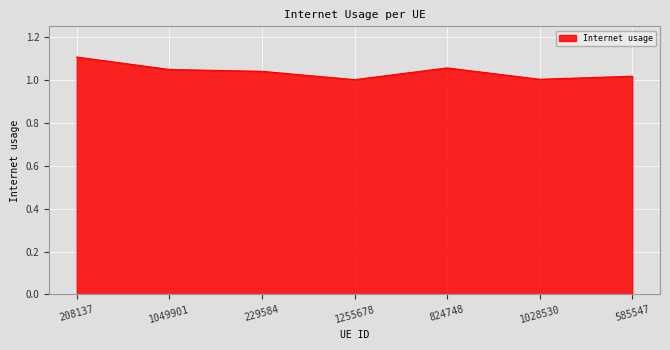

True or false: the data has more than 0 interior local peaks.

True